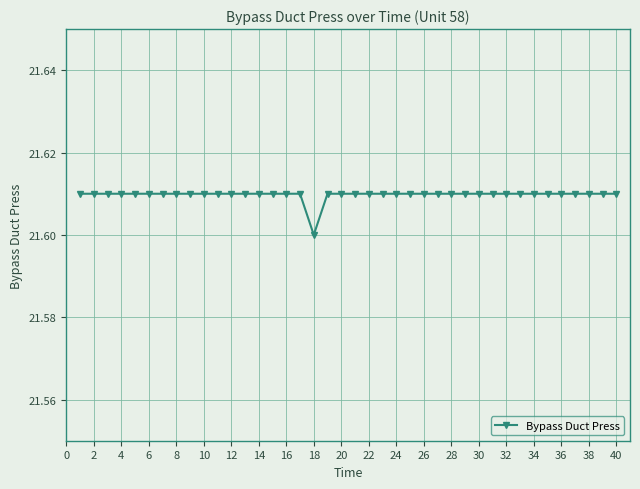

What is the sum of all values?

864.4